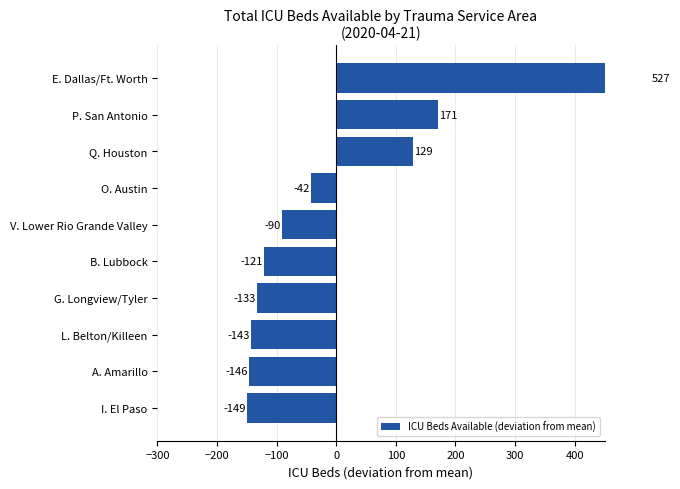

How many positive values are there?

3